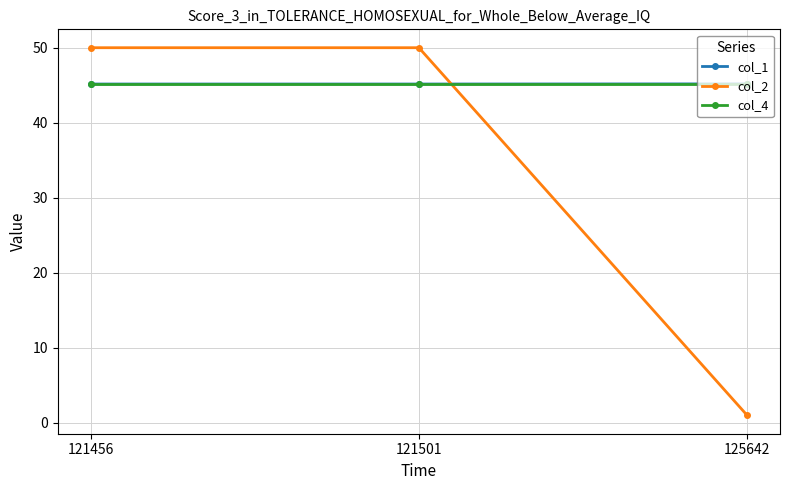

Is it true that col_1 equals 20.9 at 125642?

False